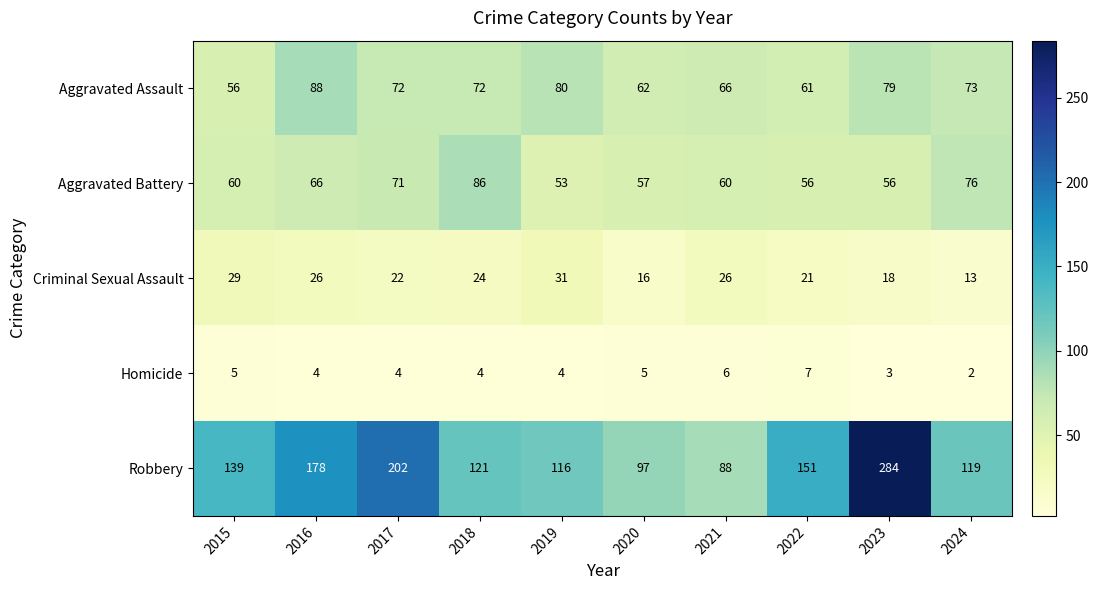

What is the approximate value of Criminal Sexual Assault at 2017?

22